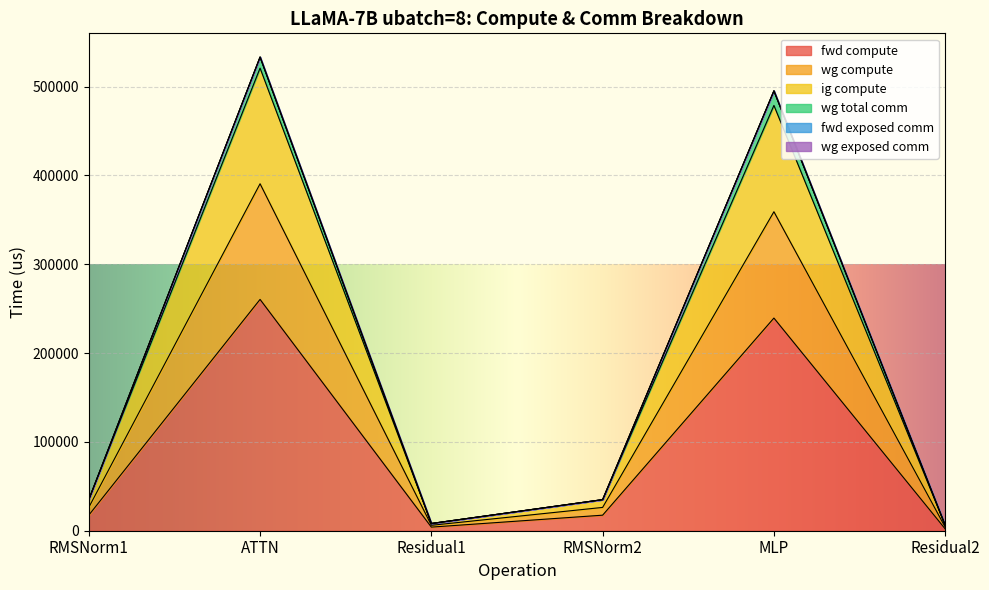

The wg compute series shows 8133.8 at Residual1. True or false?

True